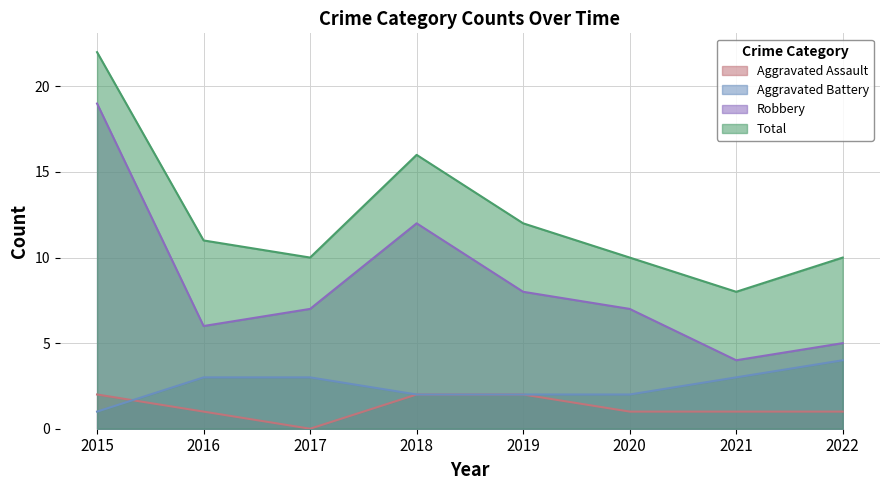

How many Aggravated Assault values are between 1 and 2?

7